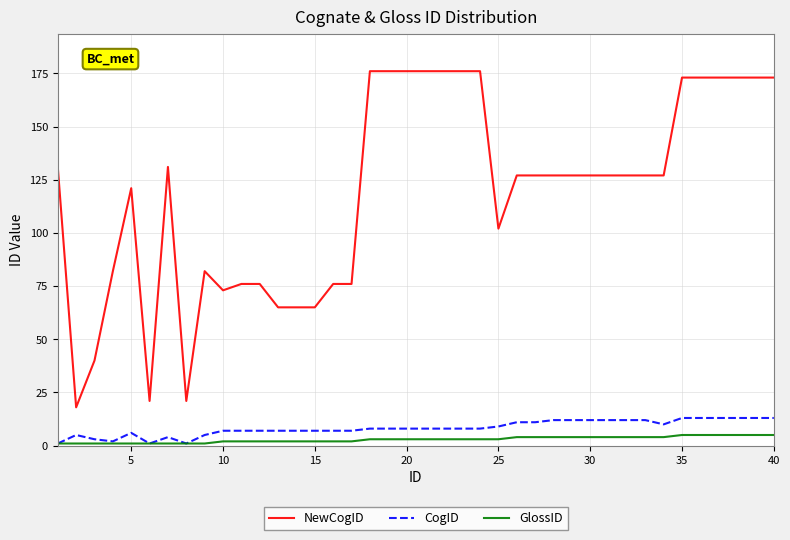

What is the sum of all NewCogID values?

4734